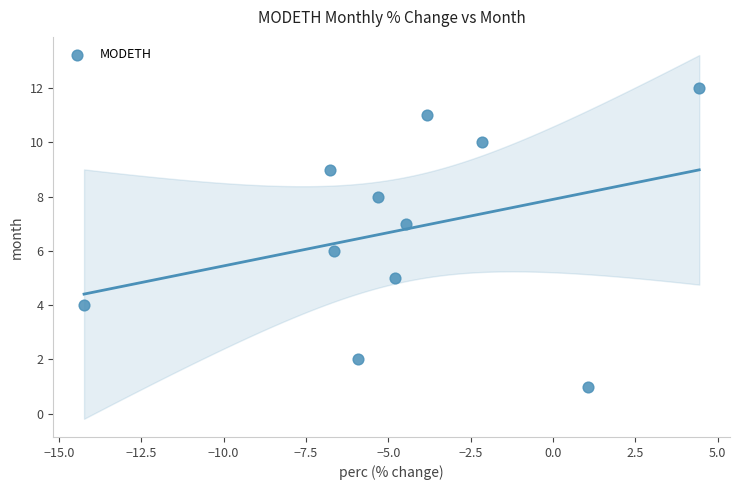

What is the average Y value?

7